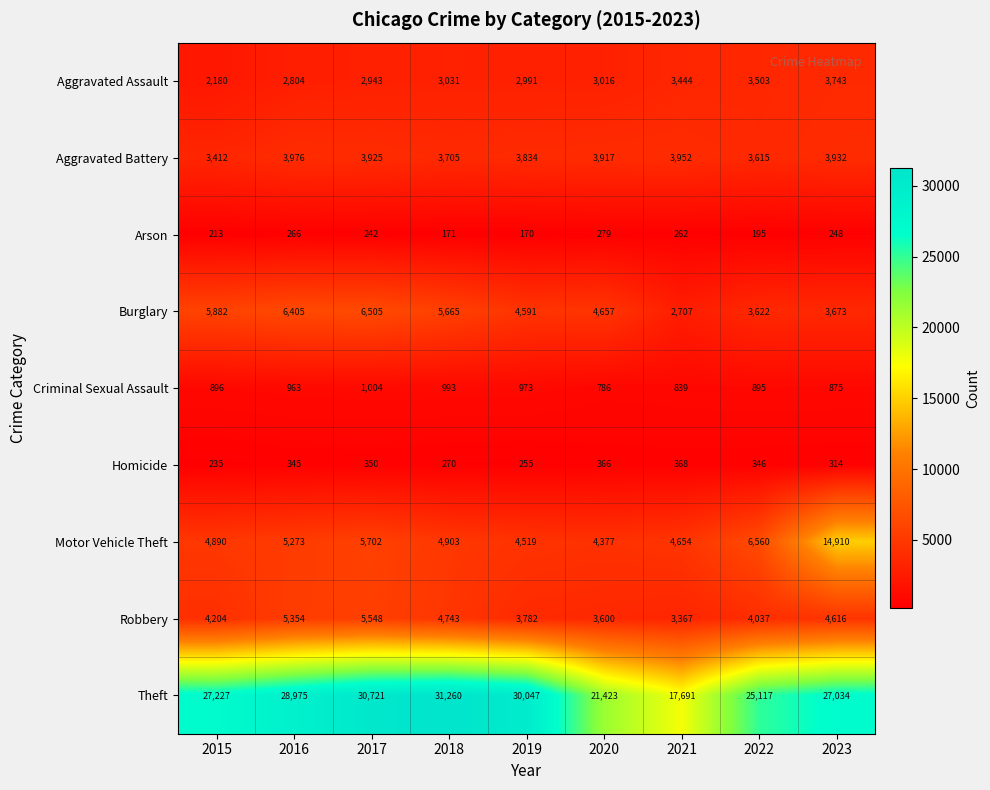

Which series has the largest total across all categories?

Theft